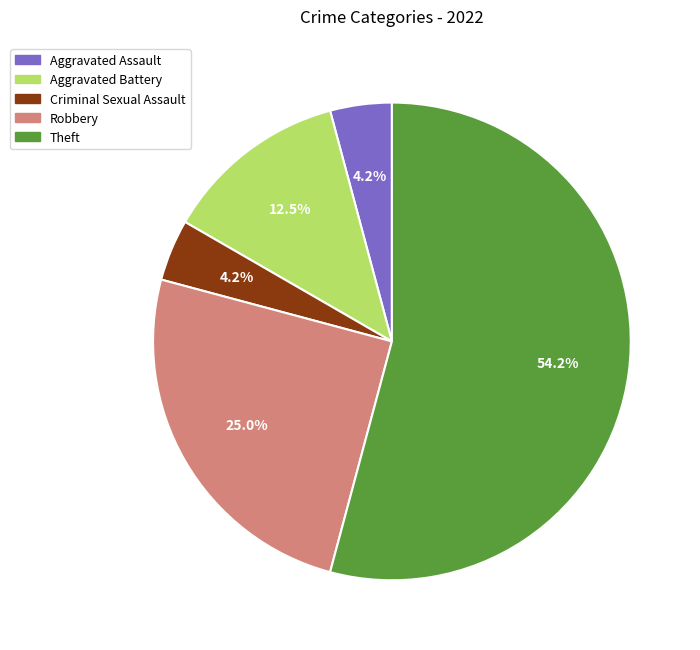

To the nearest percent, what is the average slice percentage?

20%